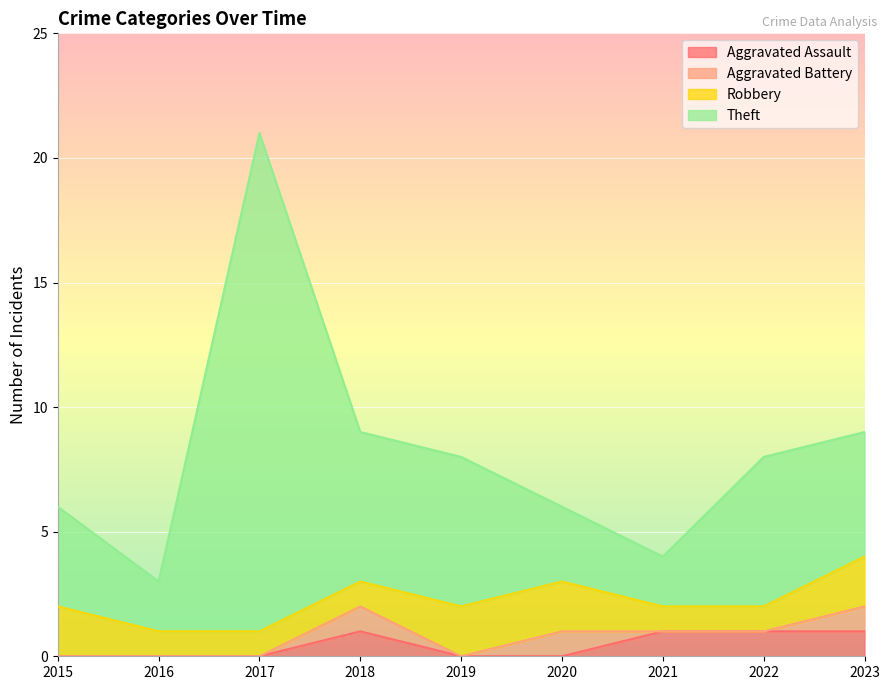

Which series has the widest spread of values?

Theft